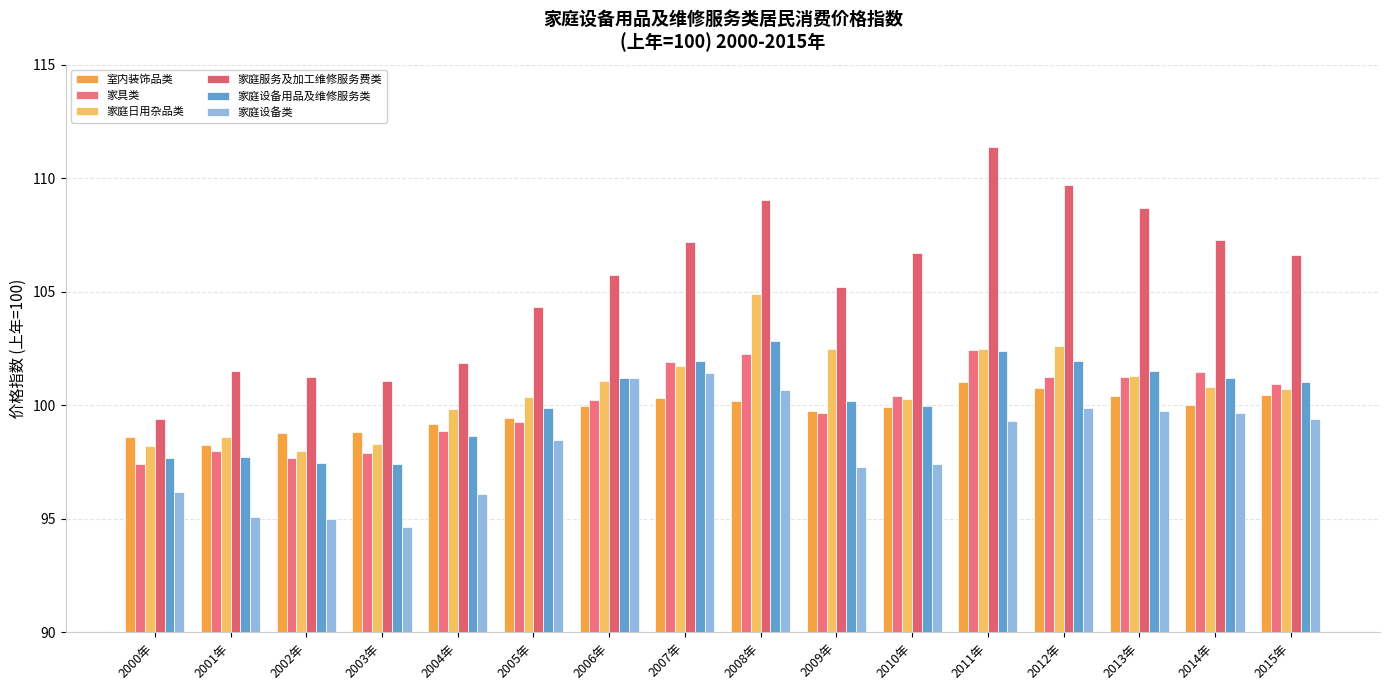

What is the label of the 11th bar from the right?

2005年